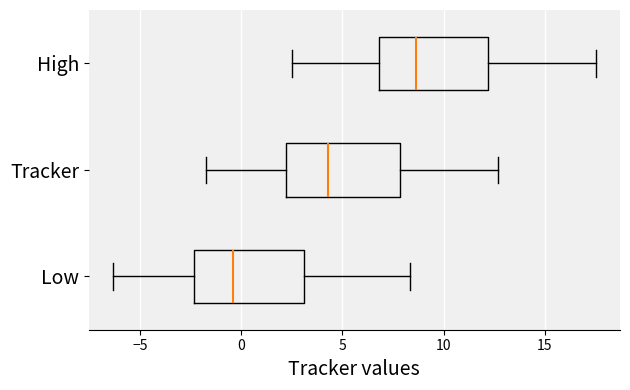

Reading bottom to top, transcribe this box plot: for each box, give where its median line is, the range the box spans, and where its two whiskers end, as read against the x-axis. The values are not printed on the chart, so give them approximately, as read against the axis.

Low: median -0.5, box -2.5 to 3.0, whiskers -6.5 to 8.5
Tracker: median 4.5, box 2.0 to 8.0, whiskers -1.5 to 12.5
High: median 8.5, box 7.0 to 12.0, whiskers 2.5 to 17.5